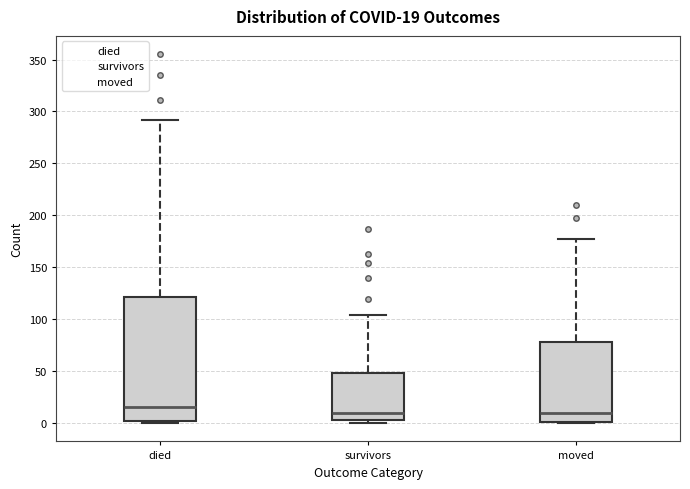

Which box is the tallest, from its lower edge to its upper edge?

died